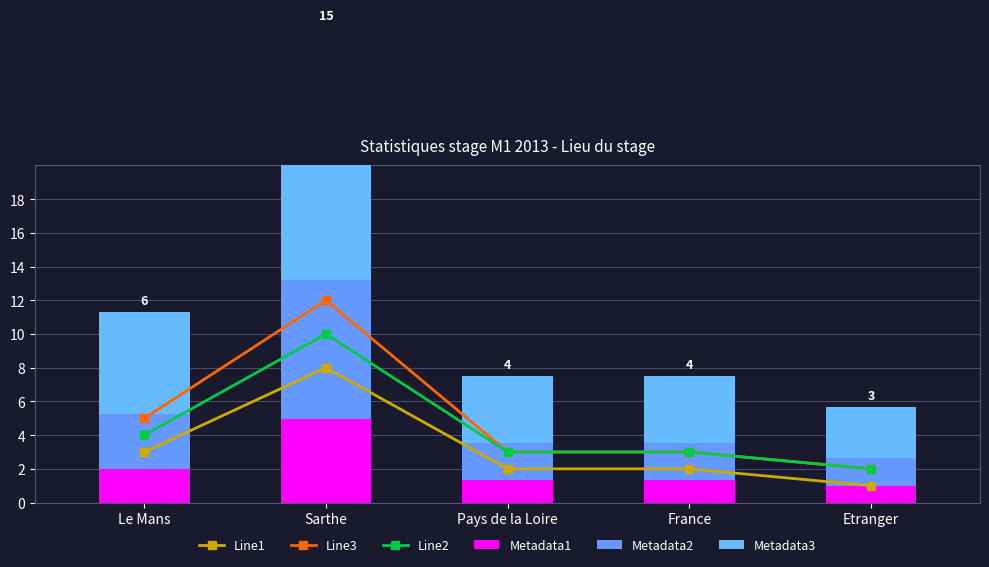

Rank the categories by Line2 value from highest to lowest.

Sarthe, Le Mans, Pays de la Loire, France, Etranger